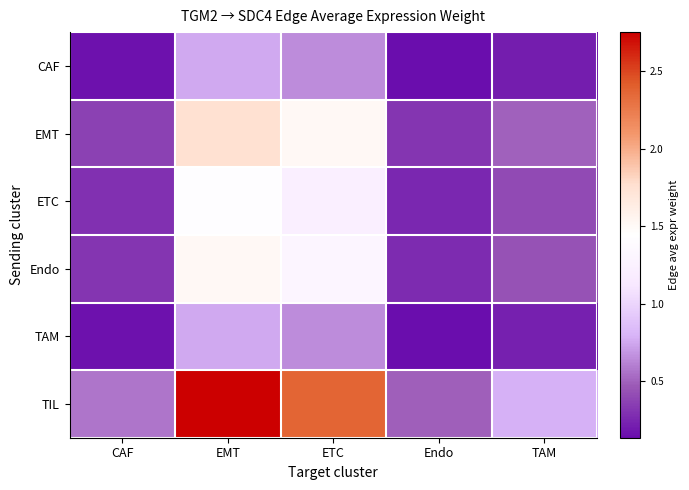

Which series has the largest range (max minus min)?

TIL